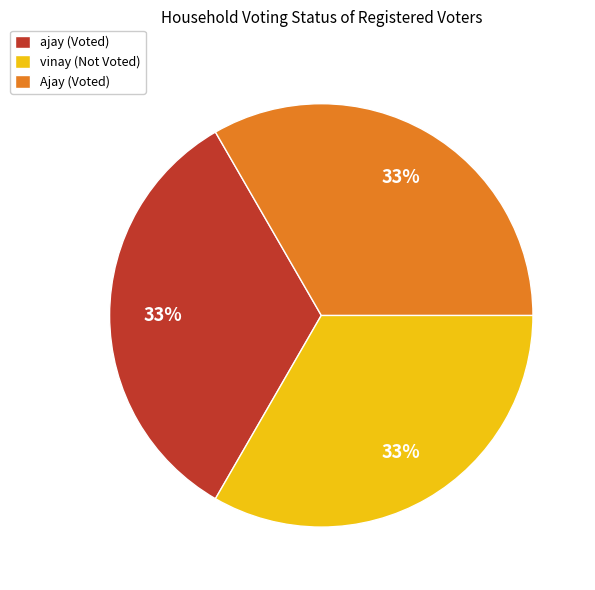

What percentage is the ajay (Voted) slice, to the nearest percent?

33%